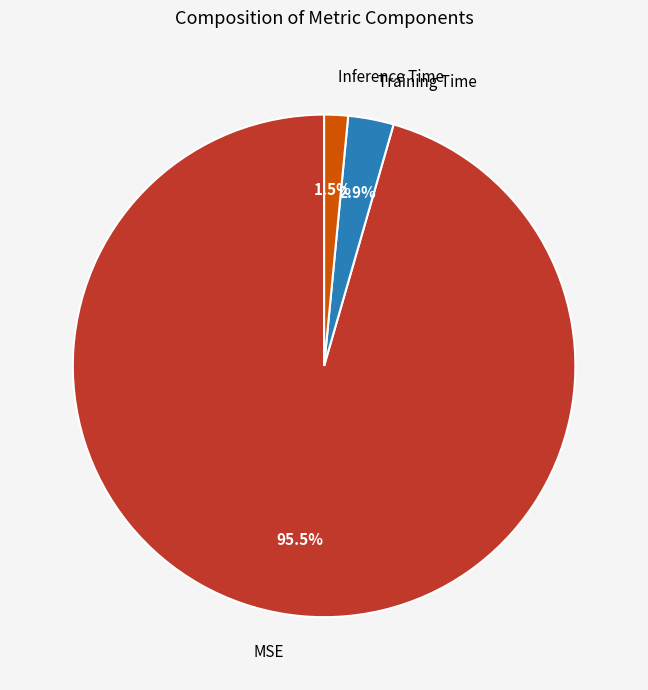

Between Inference Time and MSE, which is larger?

MSE